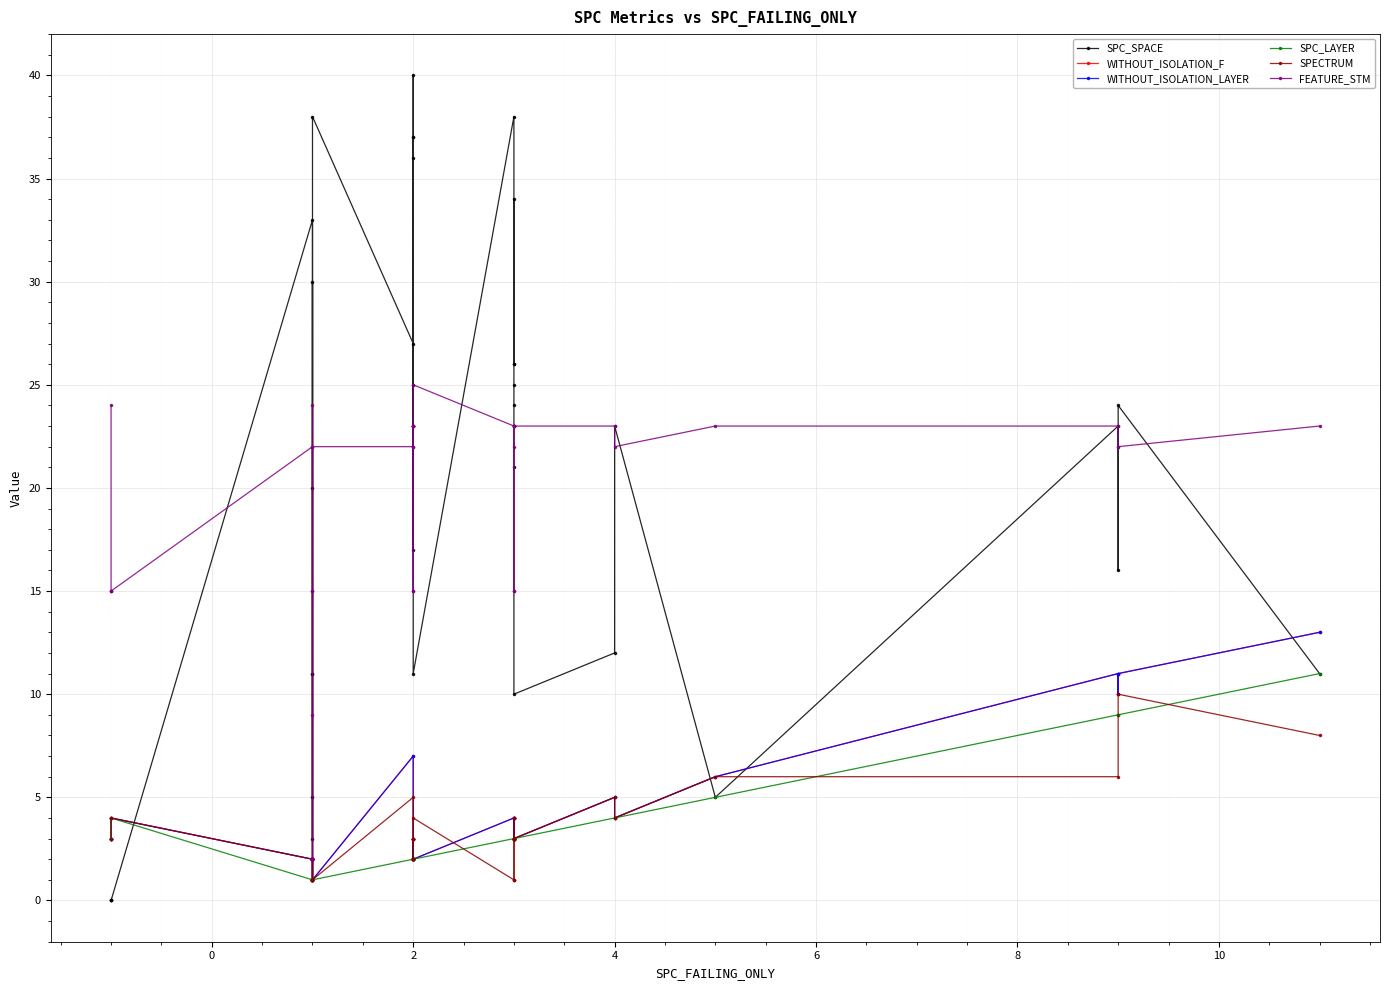

What is the difference between the maximum and minimum values in the FEATURE_STM series?

23